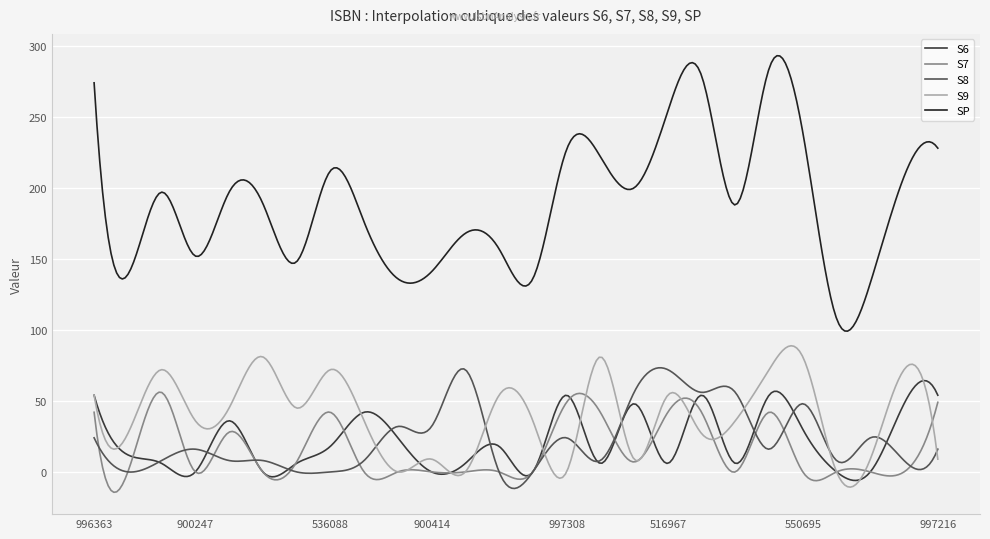

True or false: SP and S6 cross at least once.

False